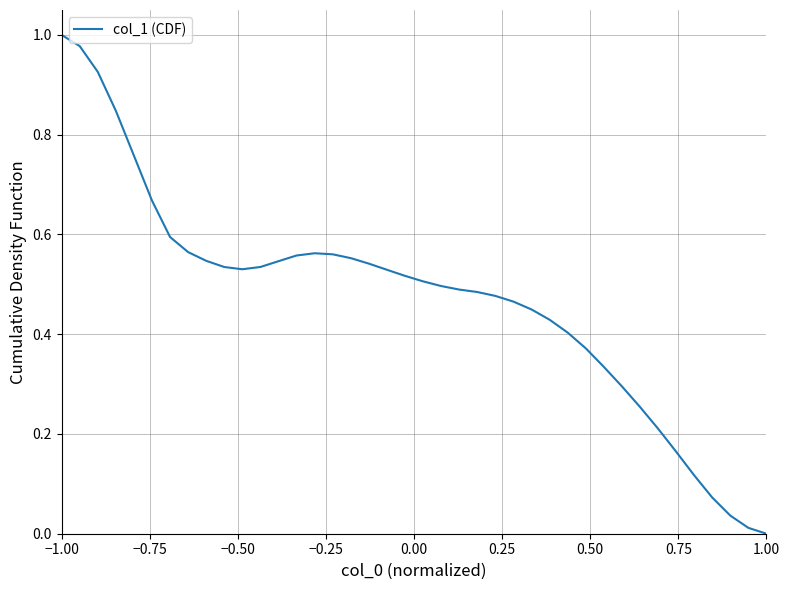

How many categories are shown in the chart?

40